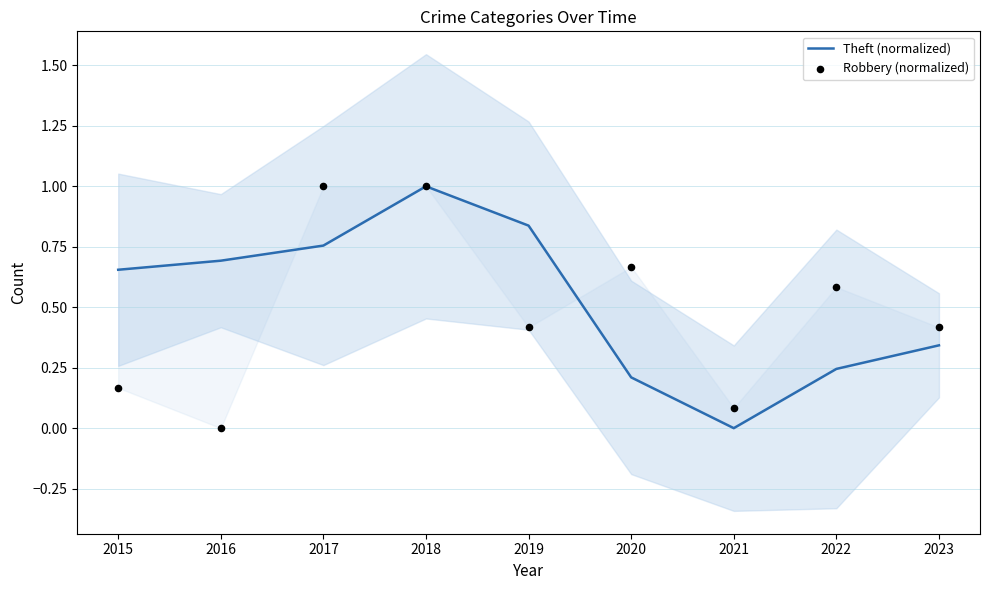

Is the value of Robbery (normalized) at 2015 greater than the value of Theft (normalized) at 2018?

No